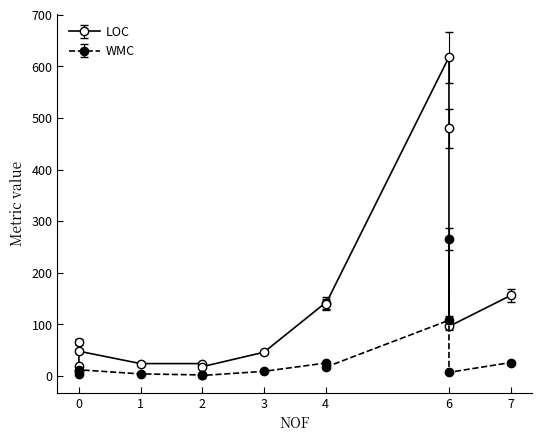

What are all the series names shown in the legend?

LOC, WMC